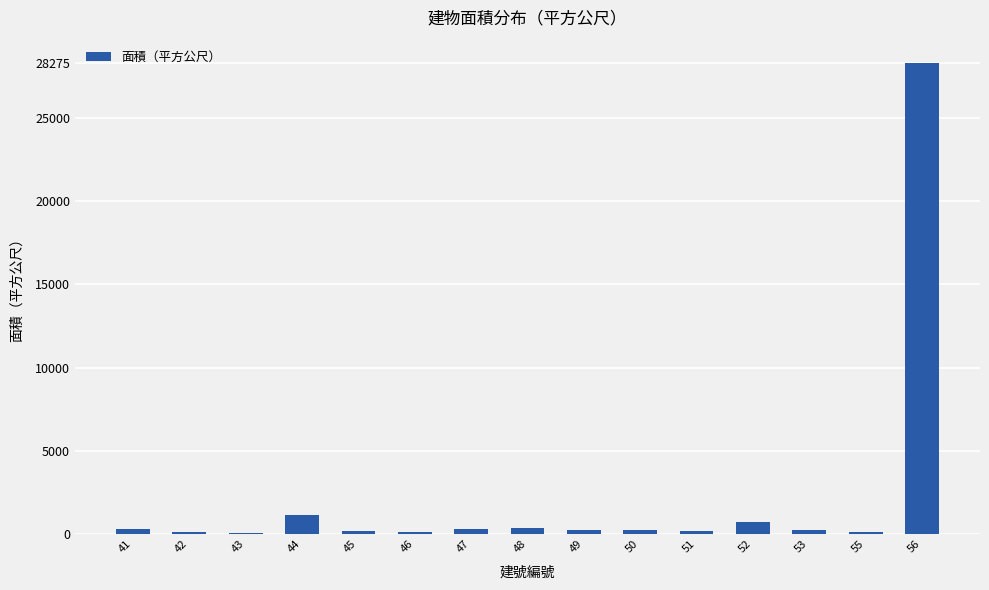

Which category has the highest value across all series?

56